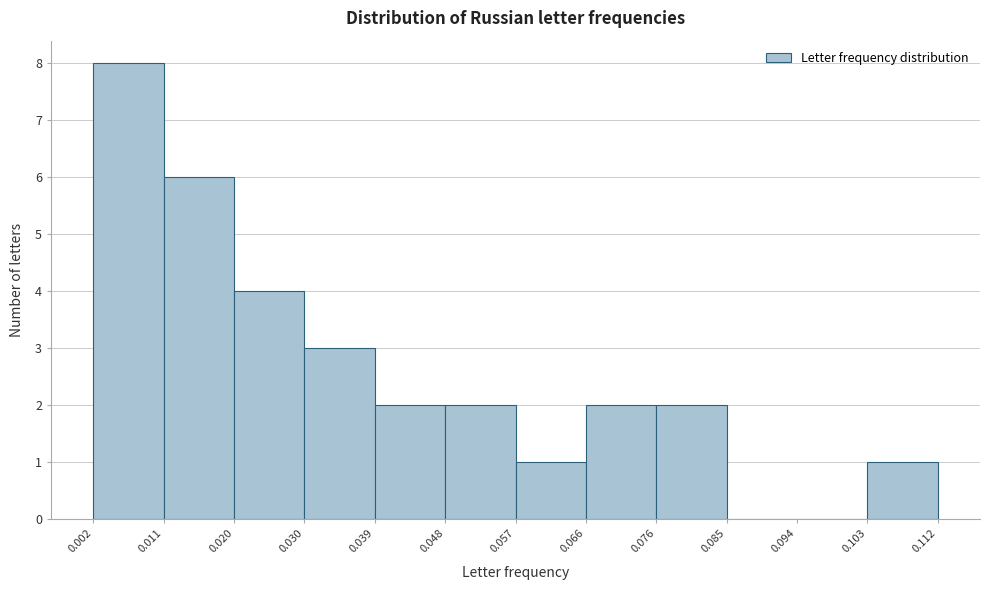

How tall is the bar that spans 0.020 to 0.030 on the x-axis? The values are not printed on the chart, so give them approximately, as read against the axis.

4